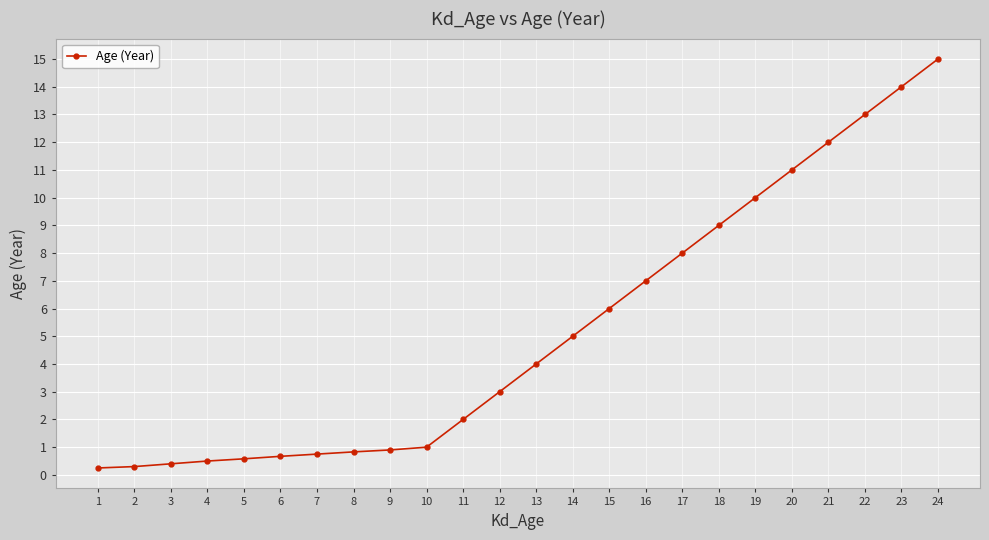

At which category does the chart reach its peak across all series?

24